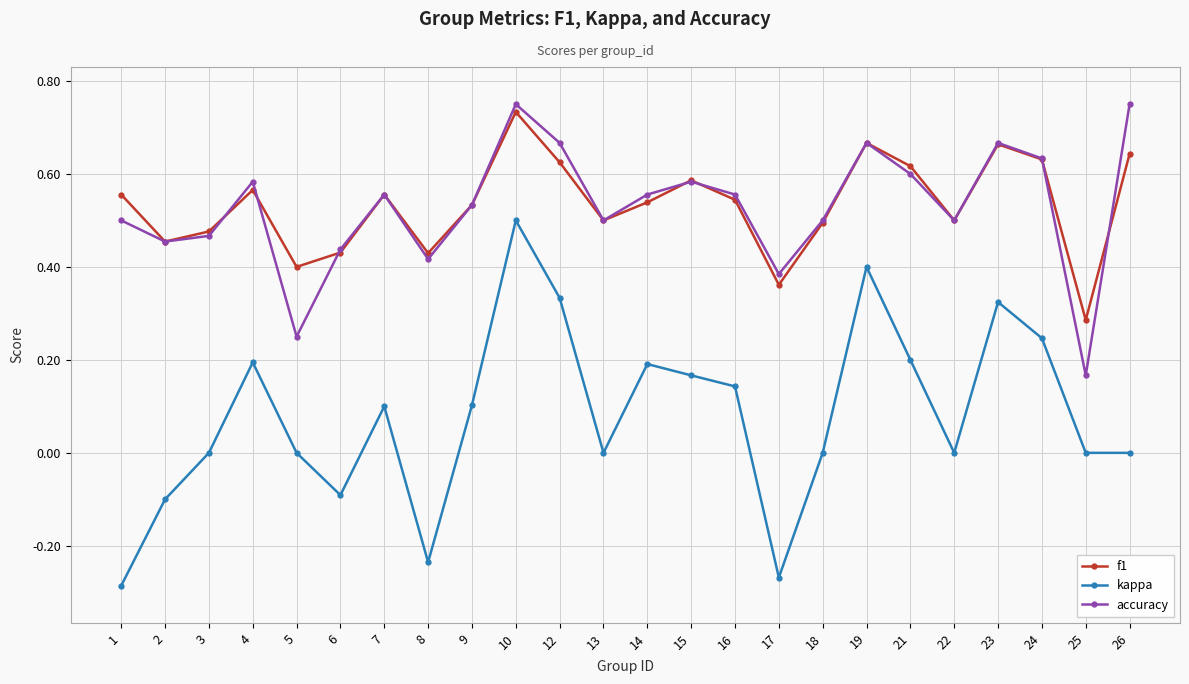

True or false: f1 has a value of 0.1 at 1.

False